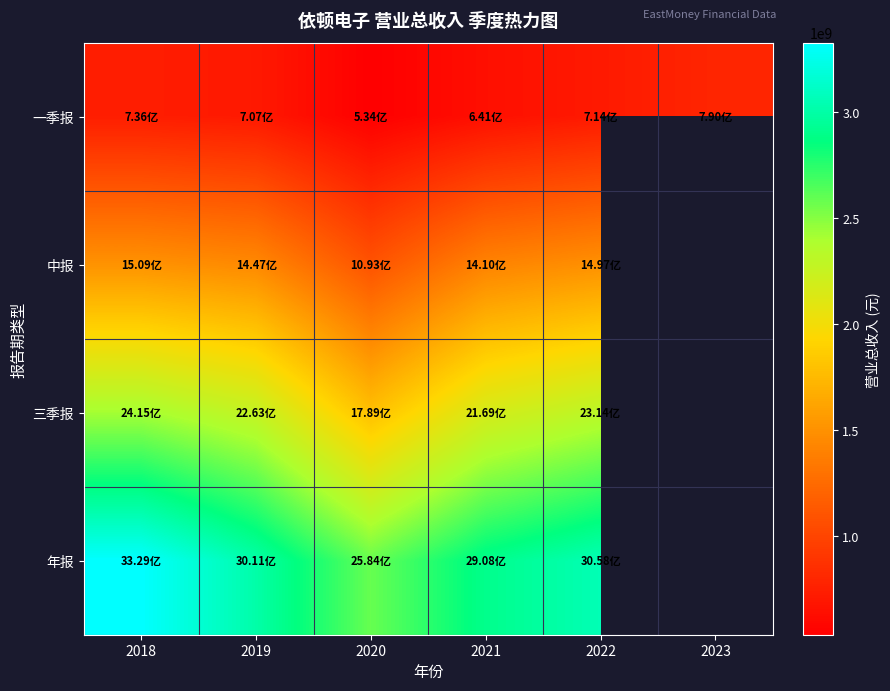

Rank the series by their maximum value, from lowest to highest.

一季报, 中报, 三季报, 年报